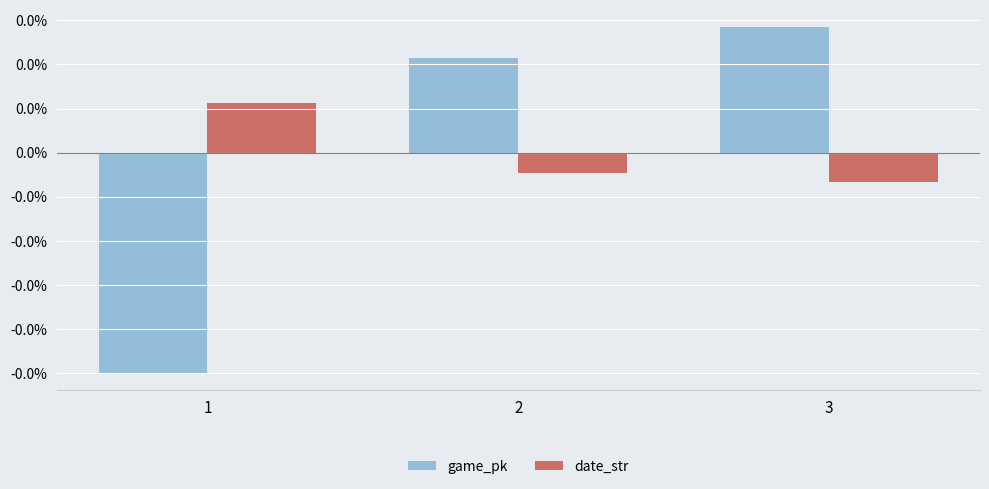

At how many categories does at least one series exceed 0?

3